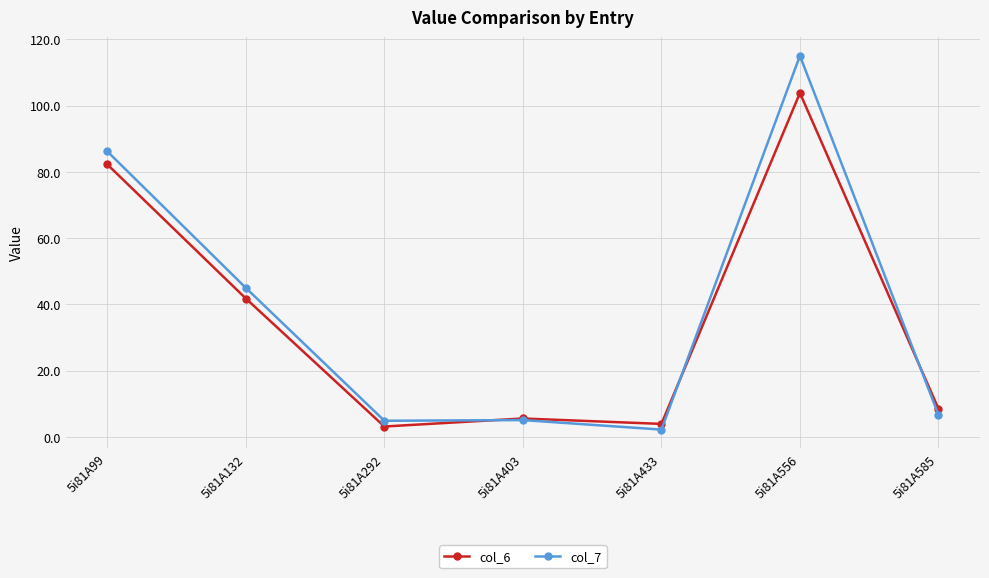

Where is the first local minimum for col_6?

5i81A292